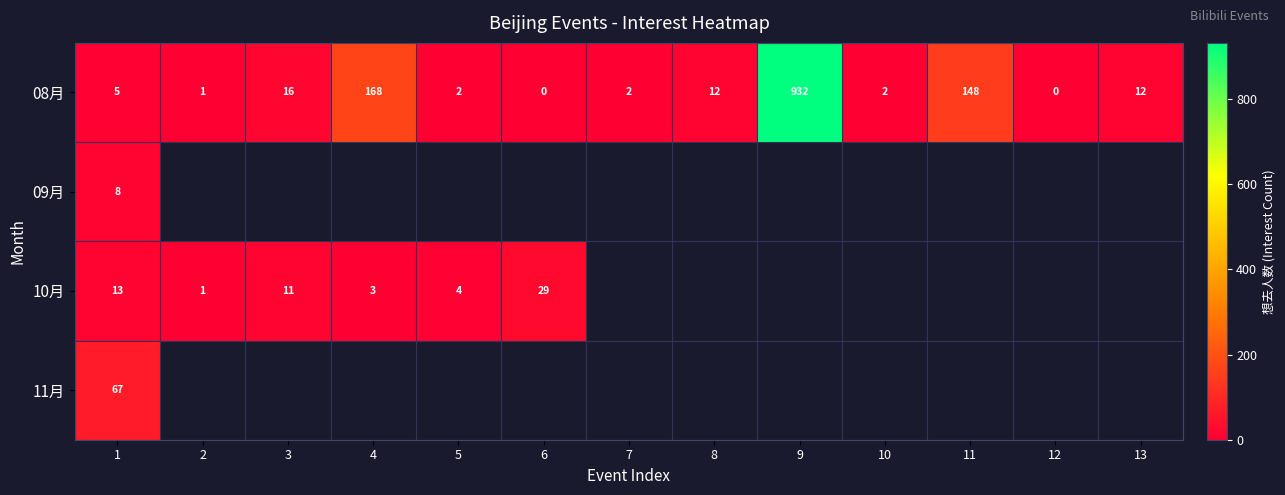

True or false: 10月 has a value of 1 at 5.

False